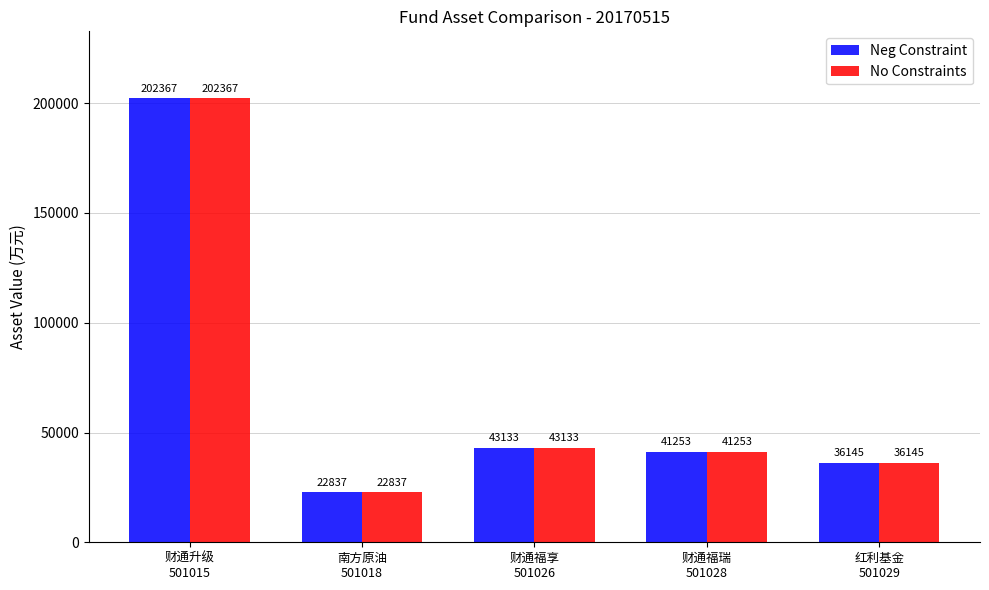

What is the label of the 5th bar from the left?

红利基金
501029